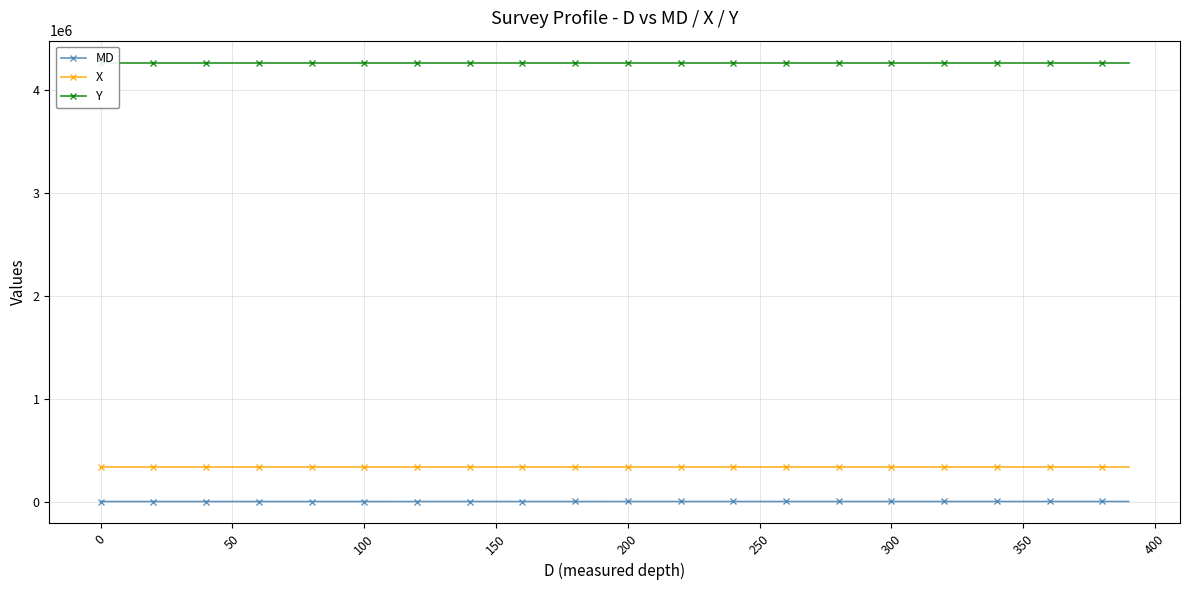

What is the average value of the Y series?

4263433.3